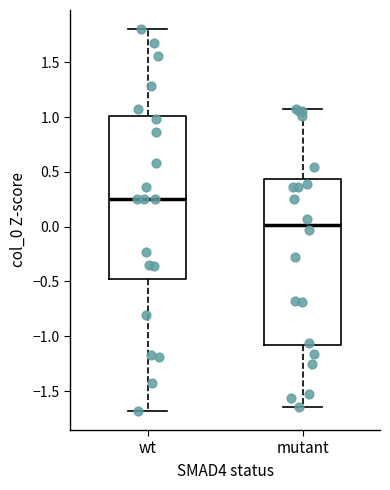

Reading left to right, transcribe this box plot: for each box, give where its median line is, the range the box spans, and where its two whiskers end, as read against the y-axis. The values are not printed on the chart, so give them approximately, as read against the axis.

wt: median 0.25, box -0.45 to 1.00, whiskers -1.70 to 1.80
mutant: median 0.00, box -1.10 to 0.45, whiskers -1.65 to 1.10